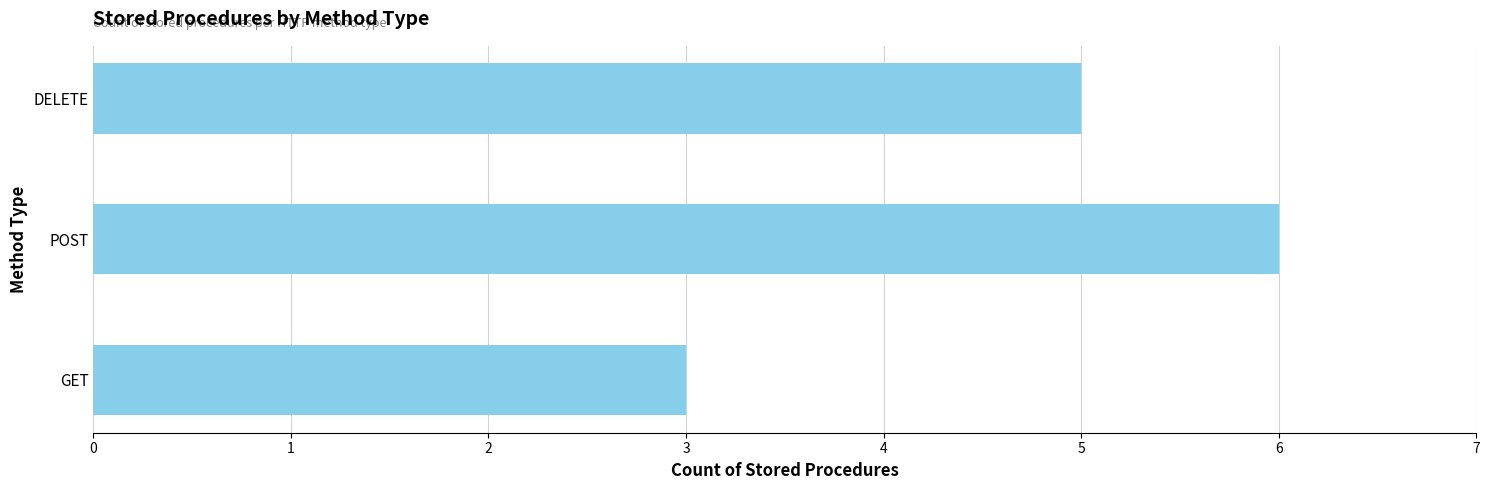

What is the sum of all values?

14